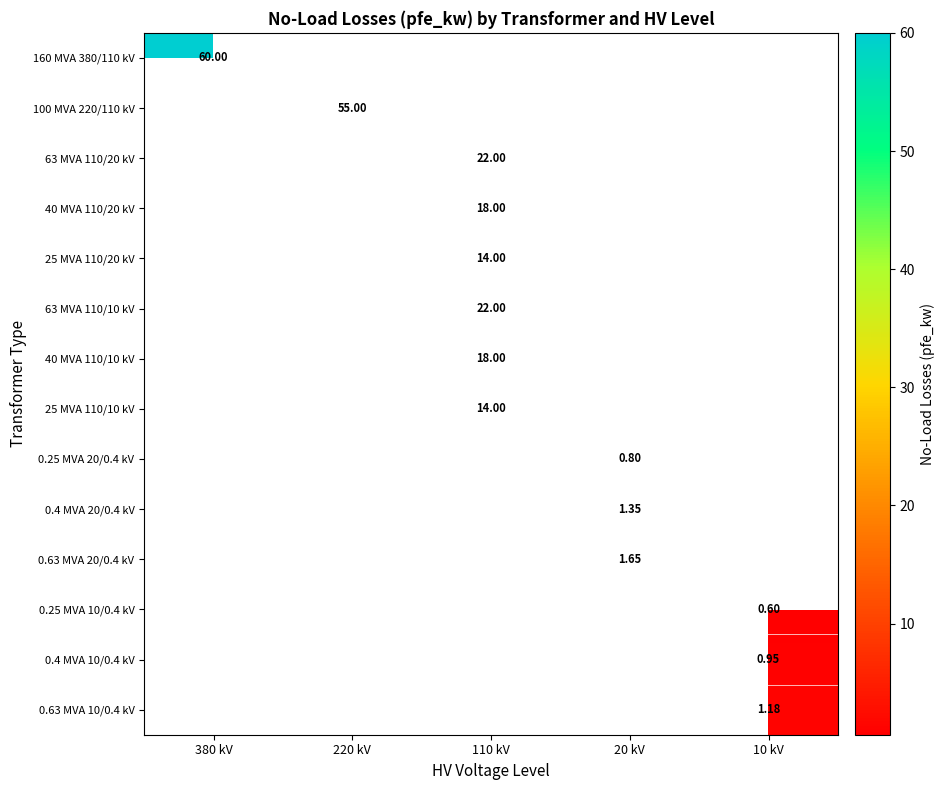

List the series in order of their peak value, lowest first.

160 MVA 380/110 kV, 100 MVA 220/110 kV, 63 MVA 110/20 kV, 40 MVA 110/20 kV, 25 MVA 110/20 kV, 63 MVA 110/10 kV, 40 MVA 110/10 kV, 25 MVA 110/10 kV, 0.25 MVA 20/0.4 kV, 0.4 MVA 20/0.4 kV, 0.63 MVA 20/0.4 kV, 0.25 MVA 10/0.4 kV, 0.4 MVA 10/0.4 kV, 0.63 MVA 10/0.4 kV